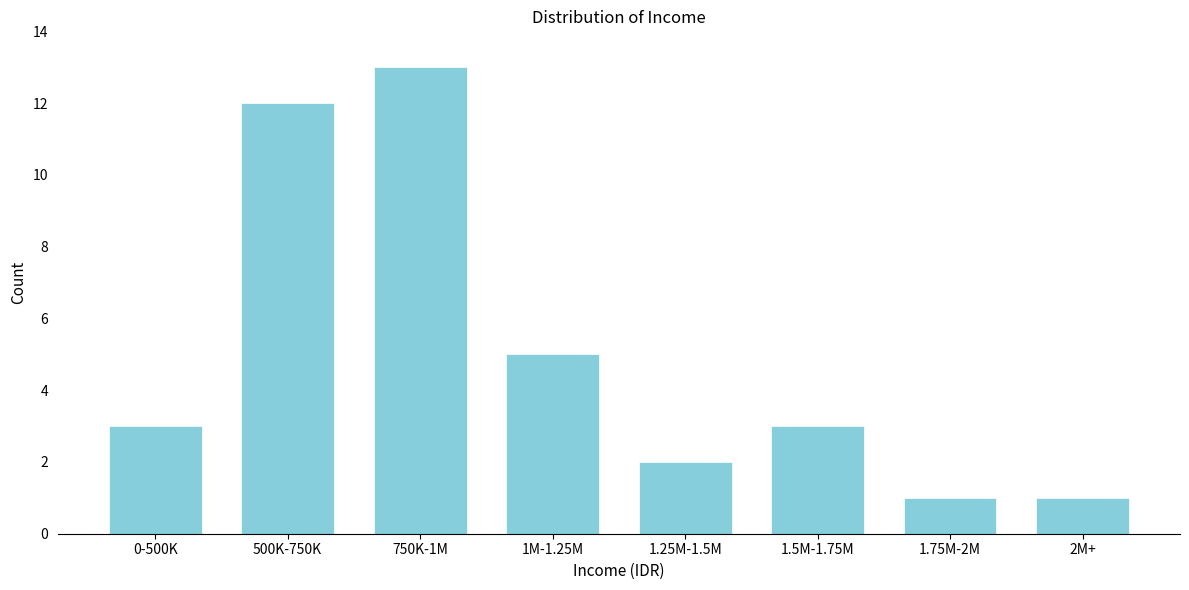

Reading right to left, extract all data points from this chart.

1	1	3	2	5	13	12	3